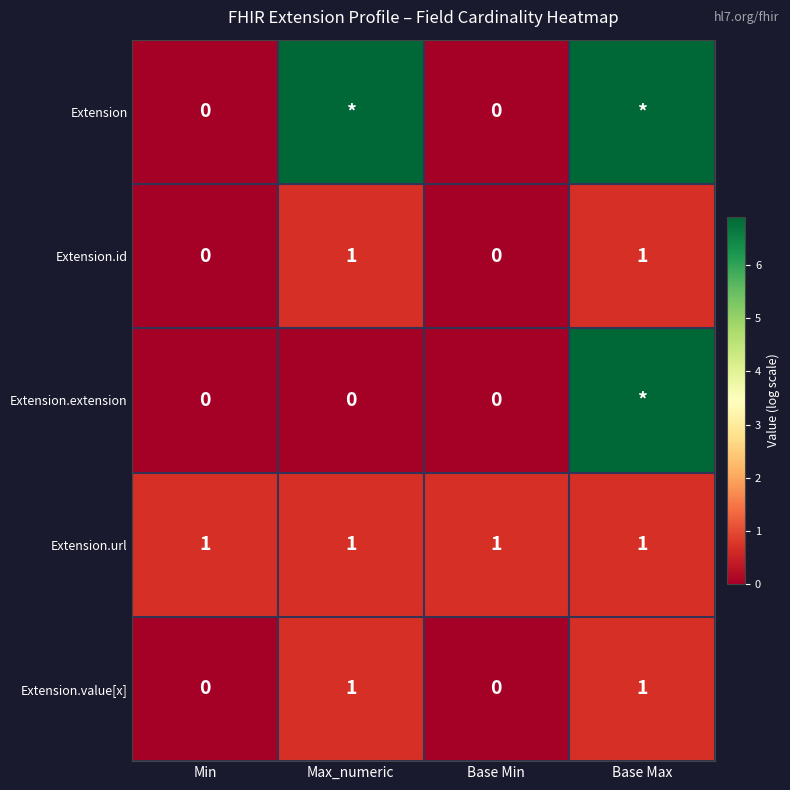

Where does the Extension series first go above 6?

Max_numeric